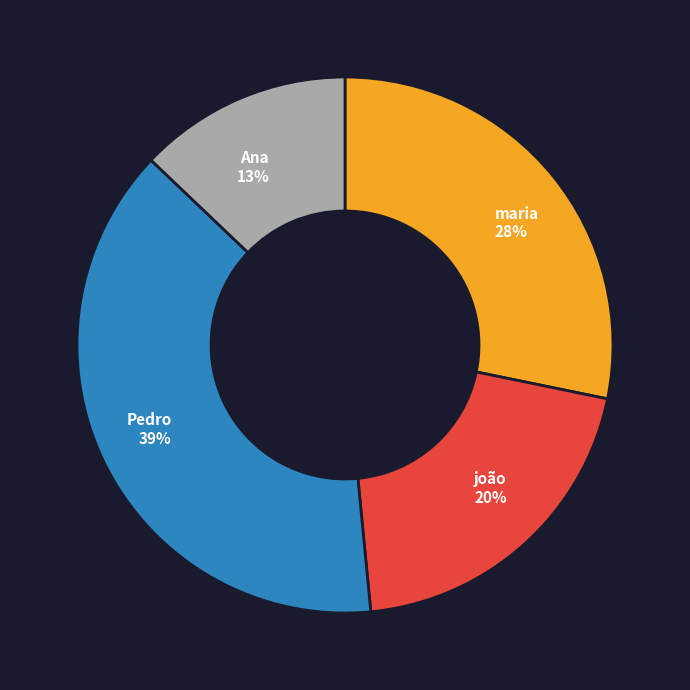

Is there any slice that represents more than half of the pie?

No